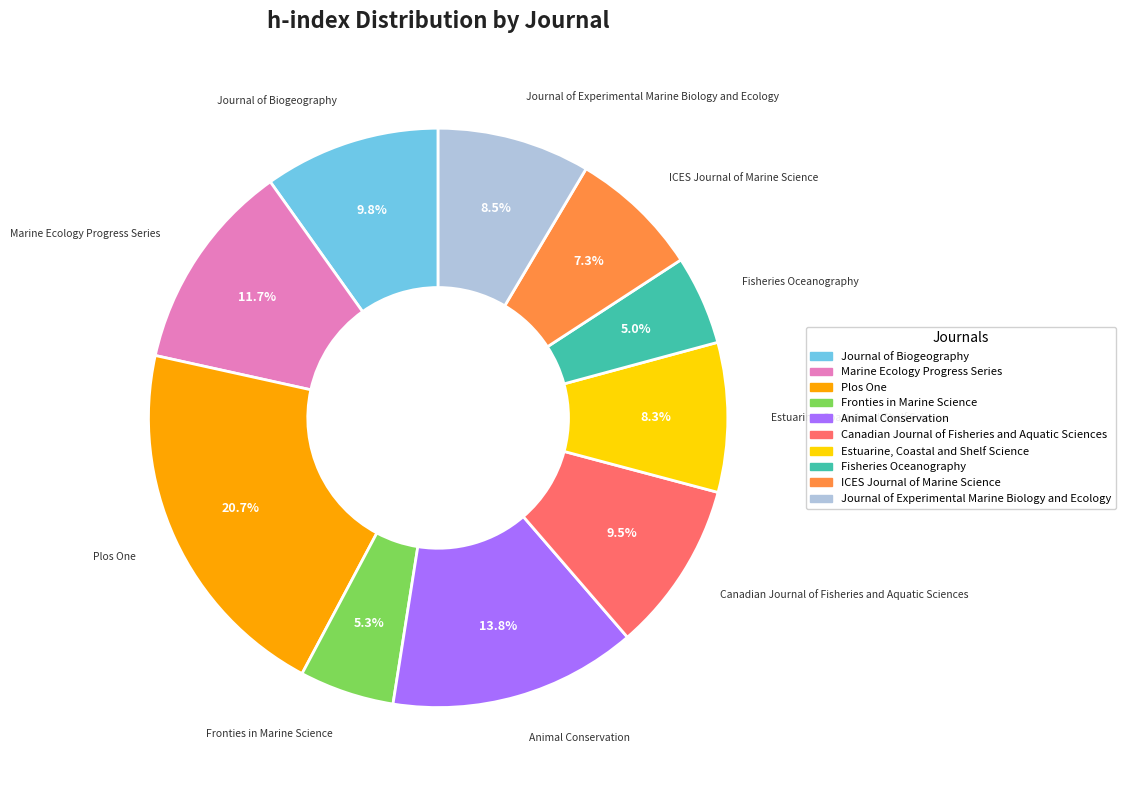

How much of the chart is everything except Plos One?

79.3%